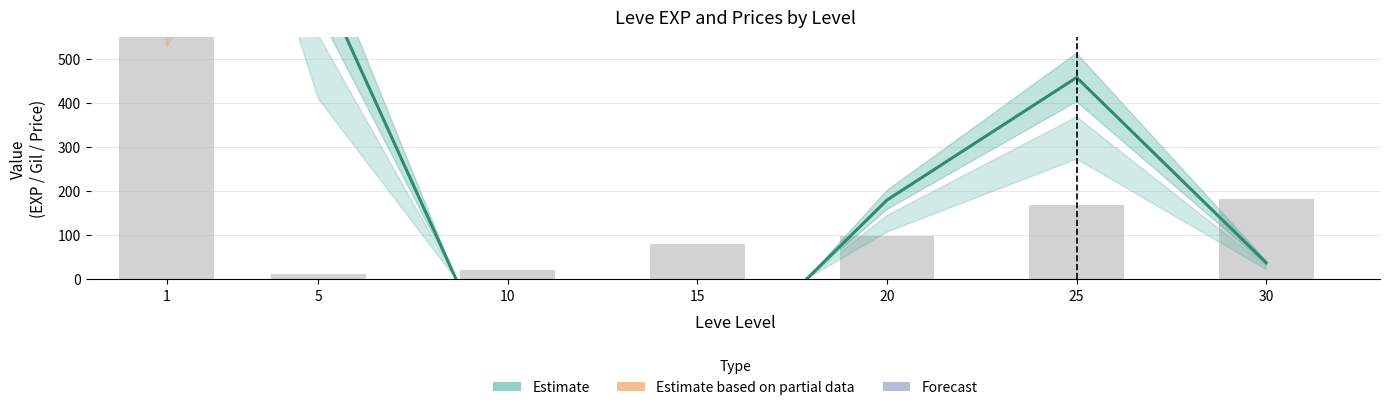

What is the value of the Estimate bar at the 1st from the left?

2514.0